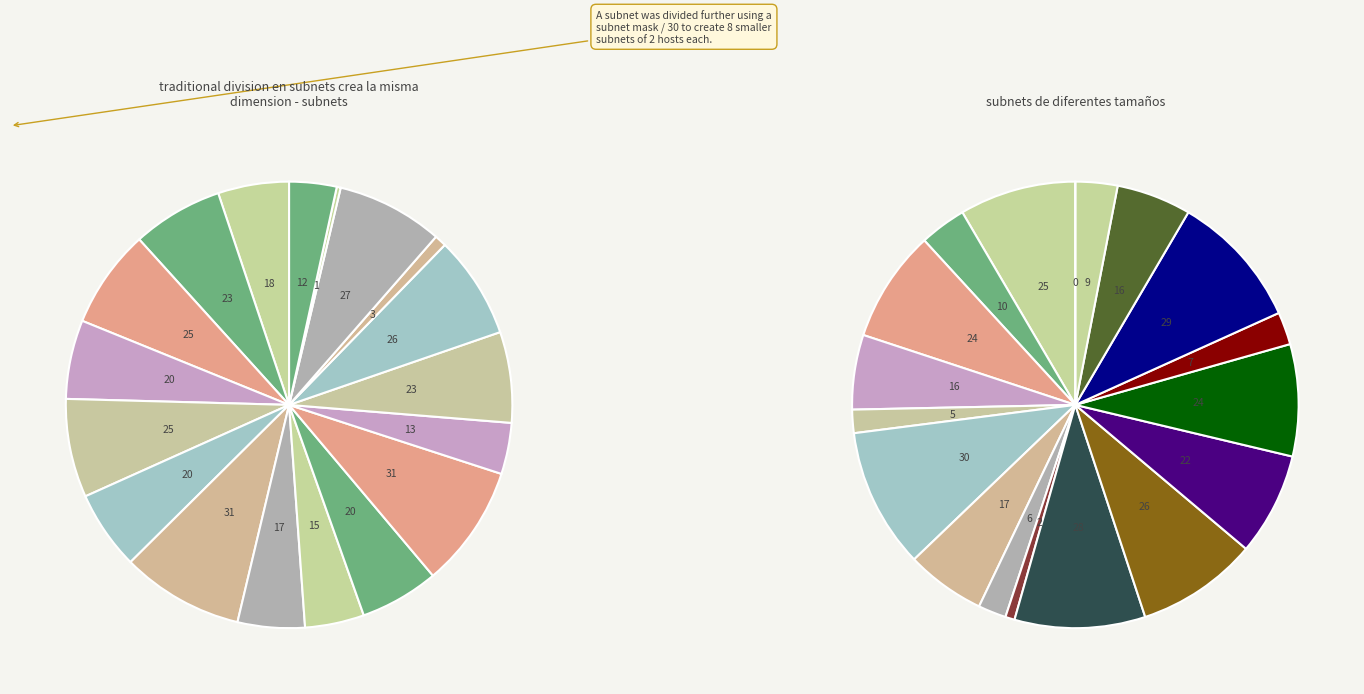

How many segments does this pie chart have?

18